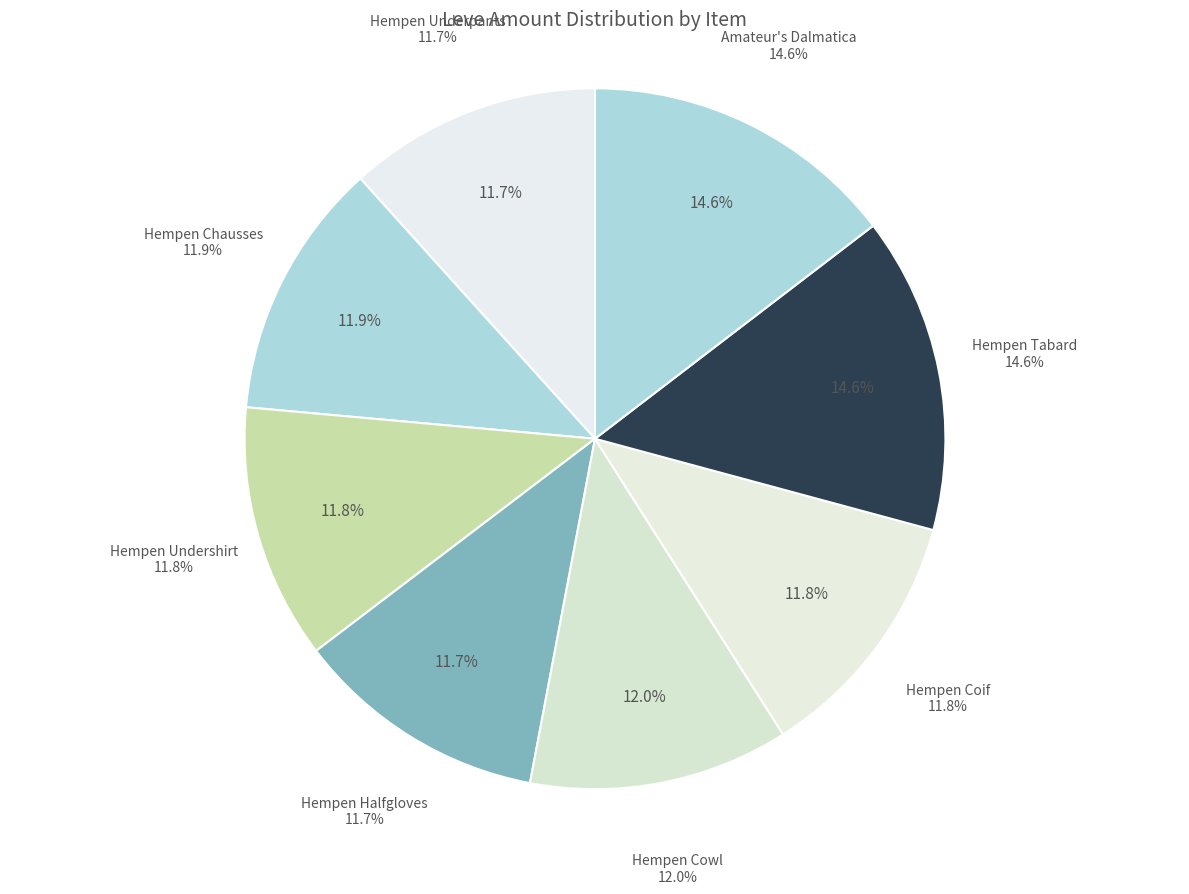

What is the smallest slice in the pie chart?

Hempen Underpants